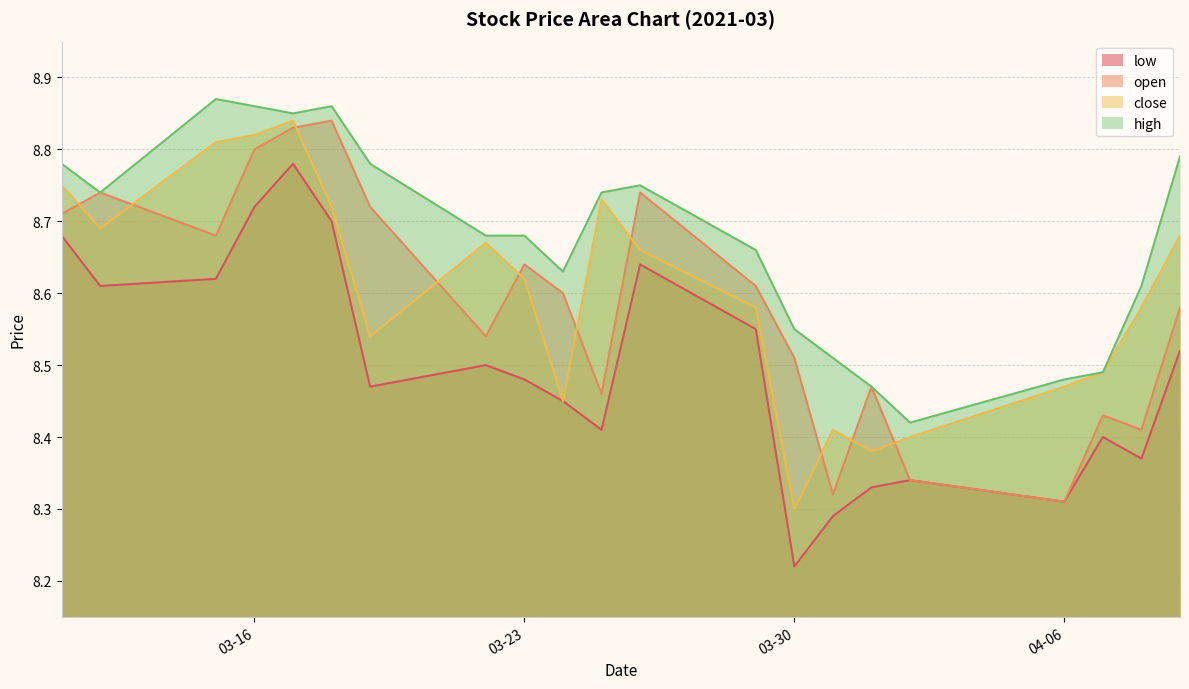

Reading right to left, extract all data points from this chart.

low: 8.5	8.4	8.4	8.3	8.3	8.3	8.3	8.2	8.6	8.6	8.4	8.4	8.5	8.5	8.5	8.7	8.8	8.7	8.6	8.6	8.7
open: 8.6	8.4	8.4	8.3	8.3	8.5	8.3	8.5	8.6	8.7	8.5	8.6	8.6	8.5	8.7	8.8	8.8	8.8	8.7	8.7	8.7
close: 8.7	8.6	8.5	8.5	8.4	8.4	8.4	8.3	8.6	8.7	8.7	8.4	8.6	8.7	8.5	8.7	8.8	8.8	8.8	8.7	8.8
high: 8.8	8.6	8.5	8.5	8.4	8.5	8.5	8.6	8.7	8.8	8.7	8.6	8.7	8.7	8.8	8.9	8.8	8.9	8.9	8.7	8.8